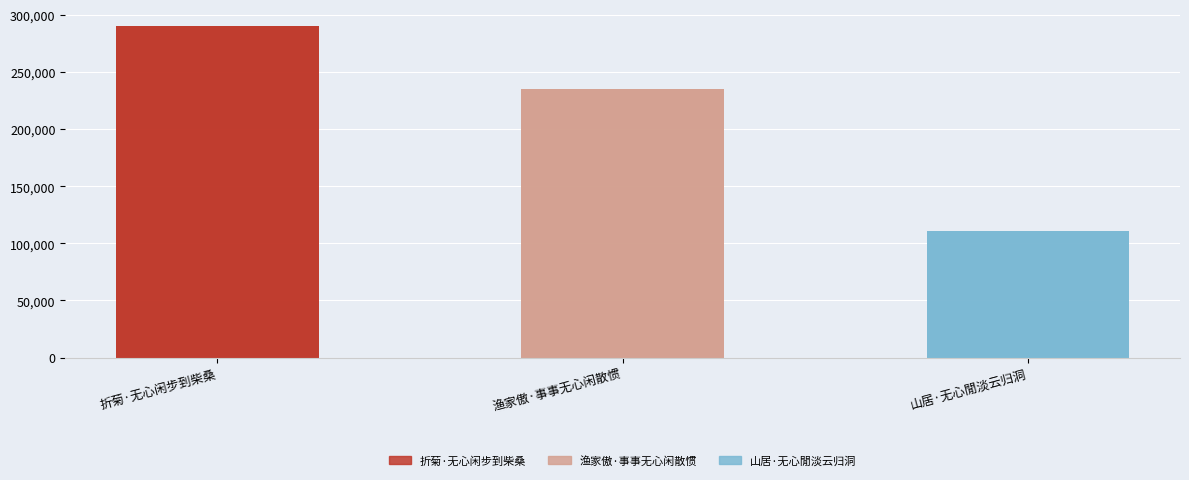

The value at 折菊·无心闲步到柴桑 is 290616. True or false?

True